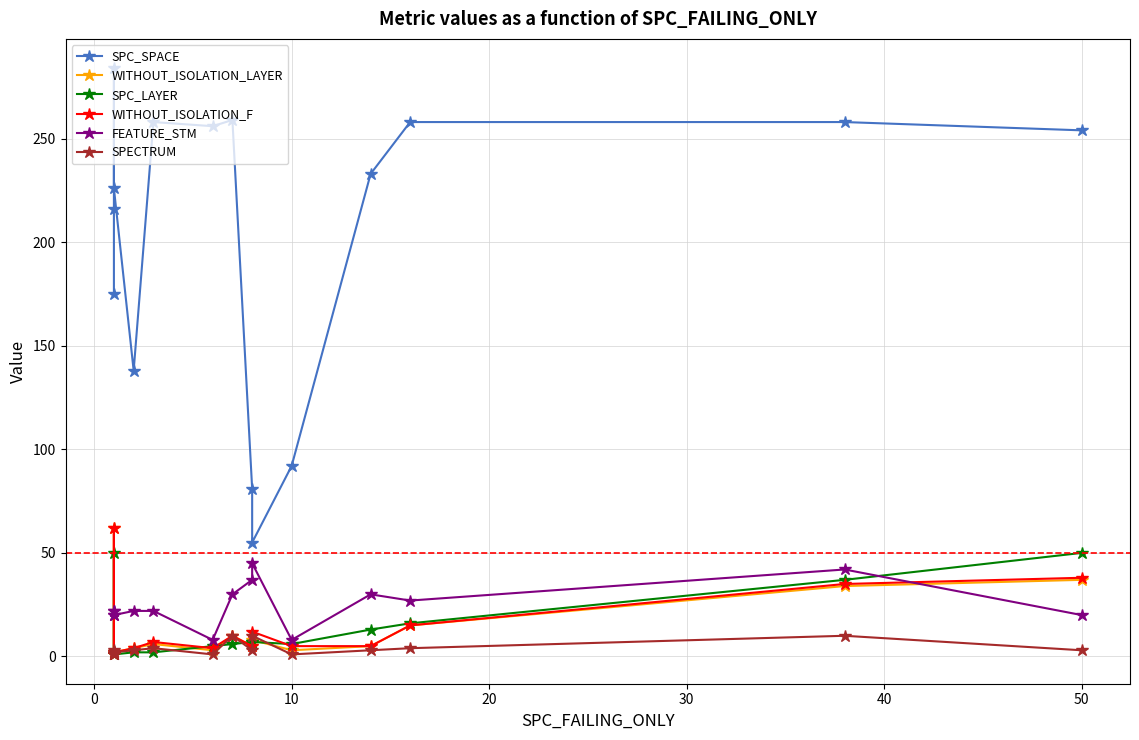

How many interior local peaks does the WITHOUT_ISOLATION_F series have?

4